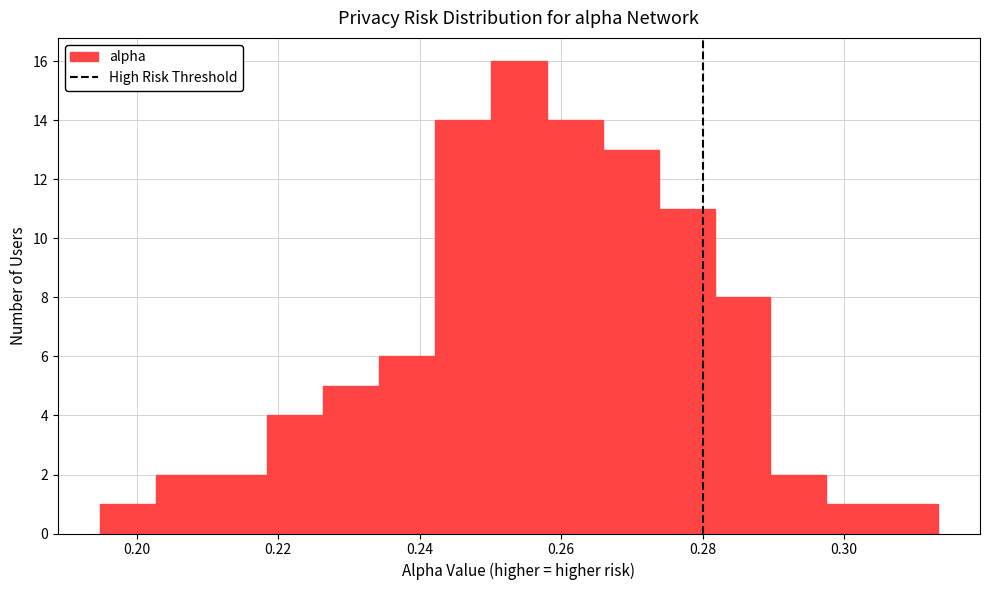

Around what value on the x-axis is the tallest bar? Give the approximate position of its centre, as read against the axis.

0.254